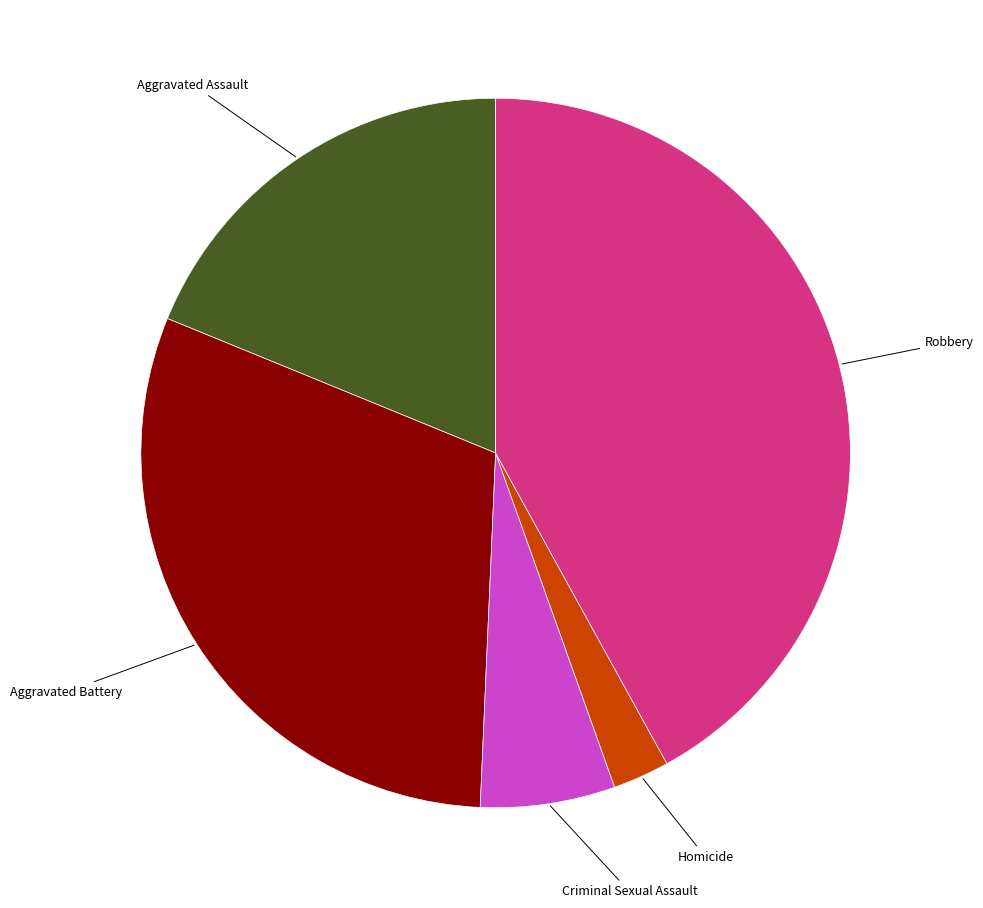

Is there any slice that represents more than half of the pie?

No